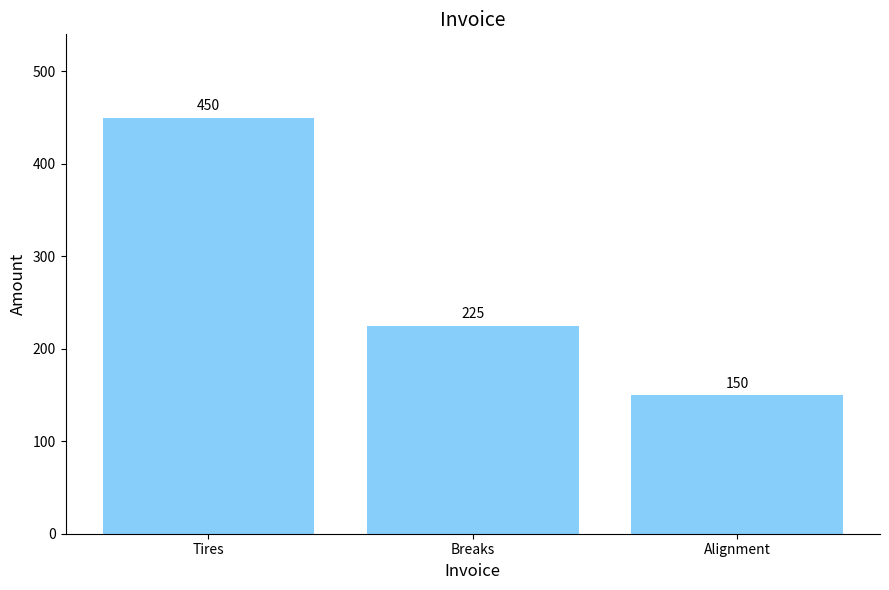

What is the maximum value shown in the chart?

450